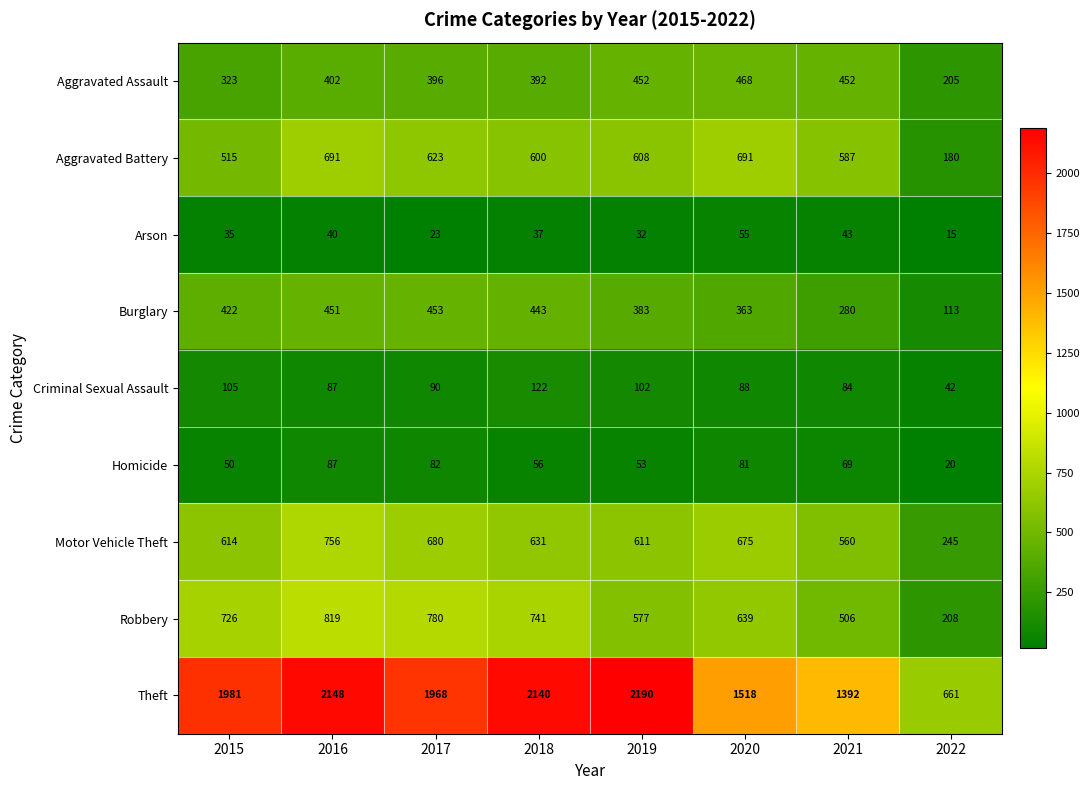

What is the spread (max minus min) of values at 2018?

2103